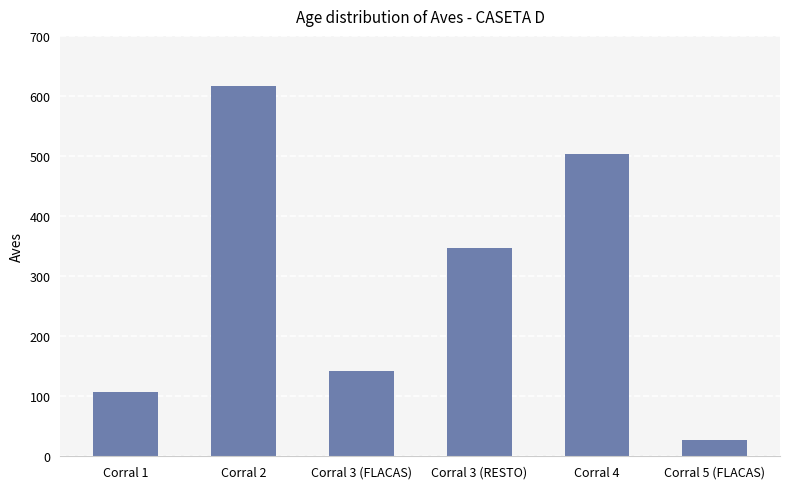

The chart shows a value of 27 at Corral 5 (FLACAS). True or false?

True